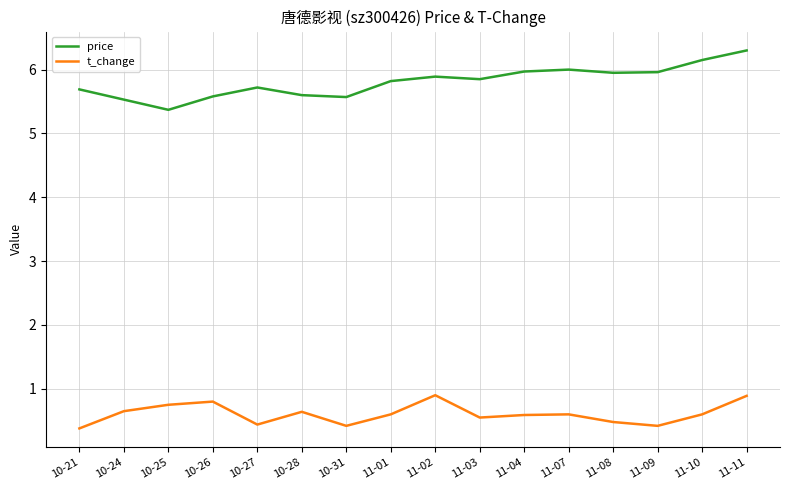

What is the sum of the t_change values at 11-11 and 11-10?

1.5